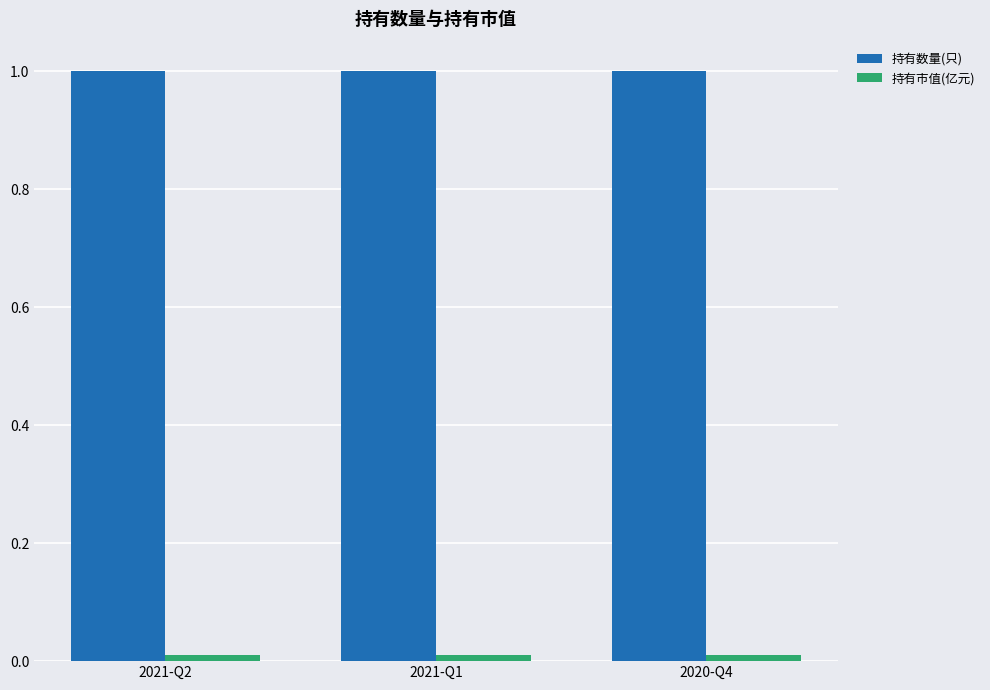

At how many categories does at least one series exceed 0?

3